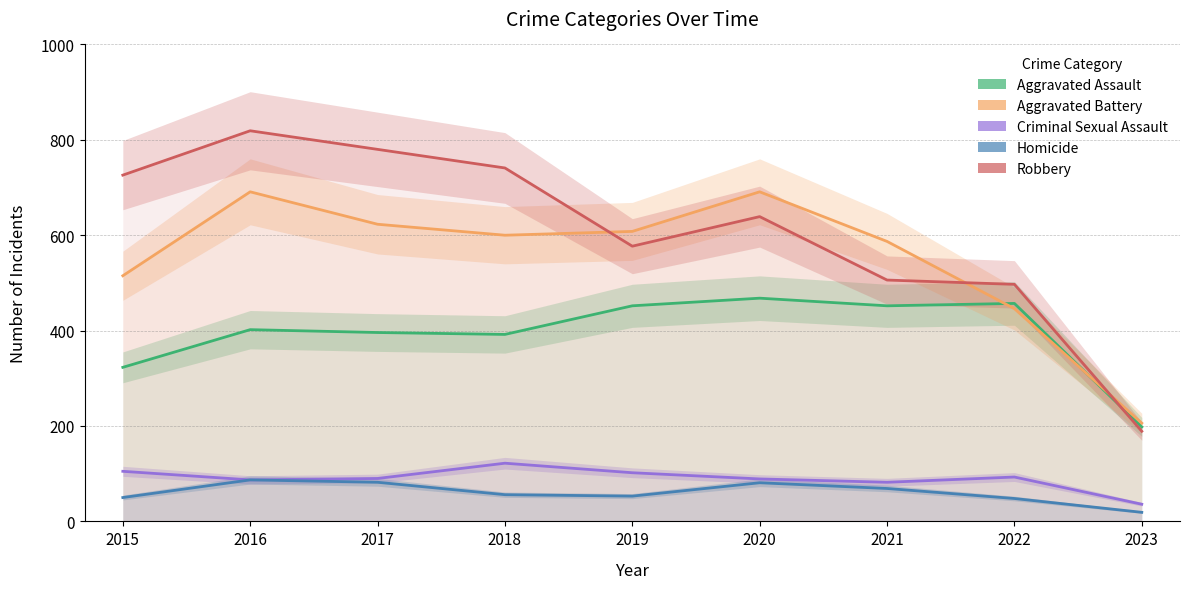

Reading left to right, extract all data points from this chart.

Aggravated Assault: 2015=323	2016=402	2017=396	2018=392	2019=452	2020=468	2021=452	2022=457	2023=198
Aggravated Battery: 2015=515	2016=691	2017=623	2018=600	2019=608	2020=691	2021=587	2022=446	2023=206
Criminal Sexual Assault: 2015=105	2016=87	2017=90	2018=122	2019=102	2020=89	2021=82	2022=93	2023=36
Homicide: 2015=50	2016=87	2017=82	2018=56	2019=53	2020=81	2021=69	2022=48	2023=19
Robbery: 2015=726	2016=819	2017=780	2018=741	2019=577	2020=639	2021=506	2022=497	2023=189